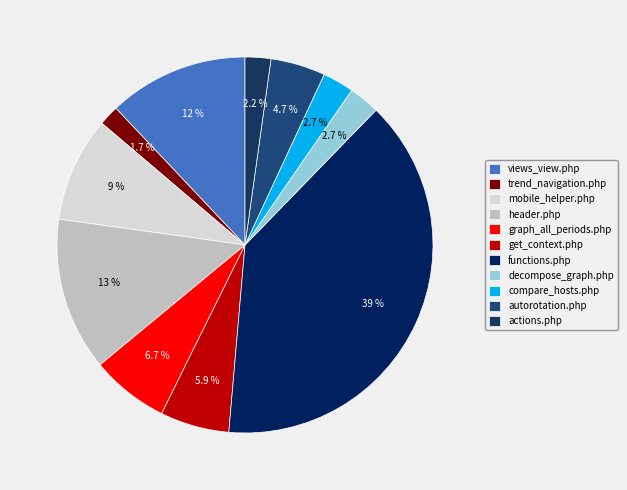

How many segments does this pie chart have?

11